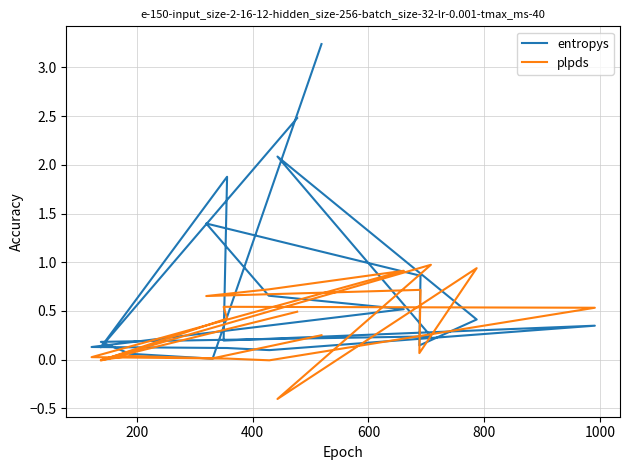

How many lines are shown in the chart?

2